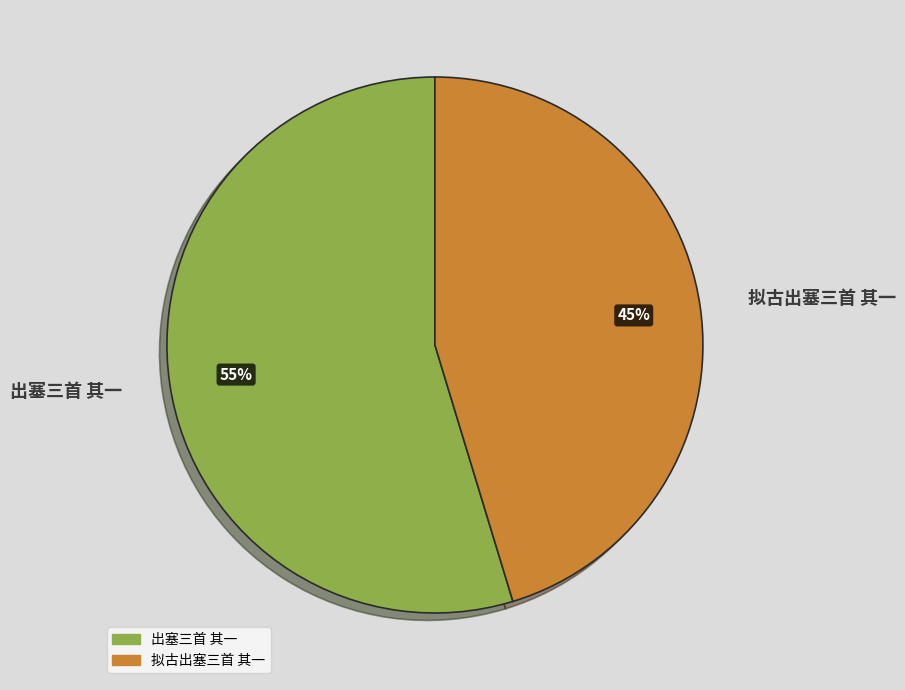

True or false: 拟古出塞三首 其一 accounts for 45% of the total.

True